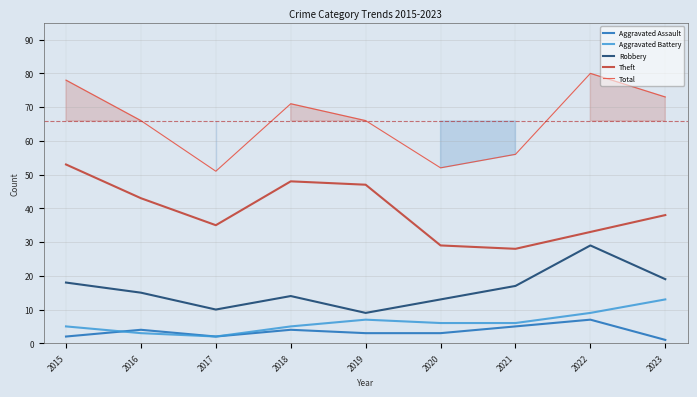

At which label does Total first exceed 66?

2015